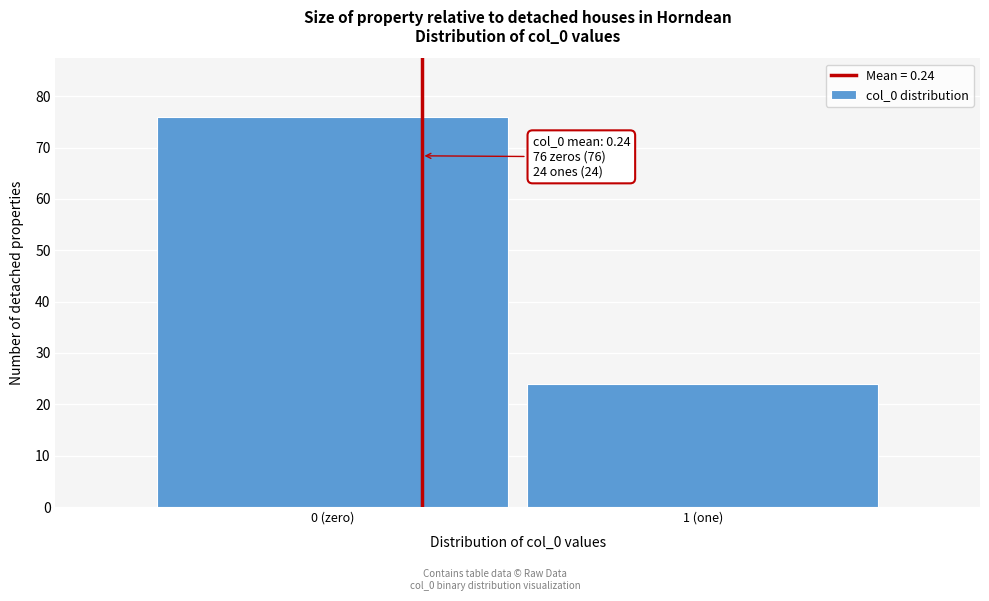

Reading left to right, list all the values displayed in this chart.

76	24